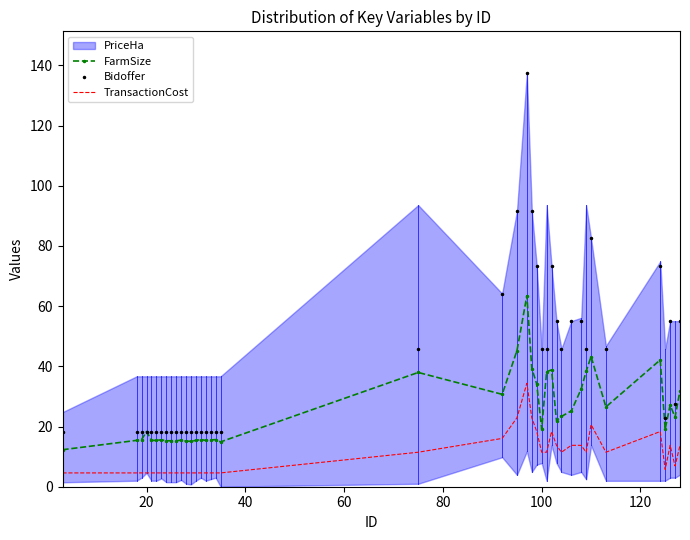

True or false: TransactionCost and Bidoffer intersect in this chart.

False